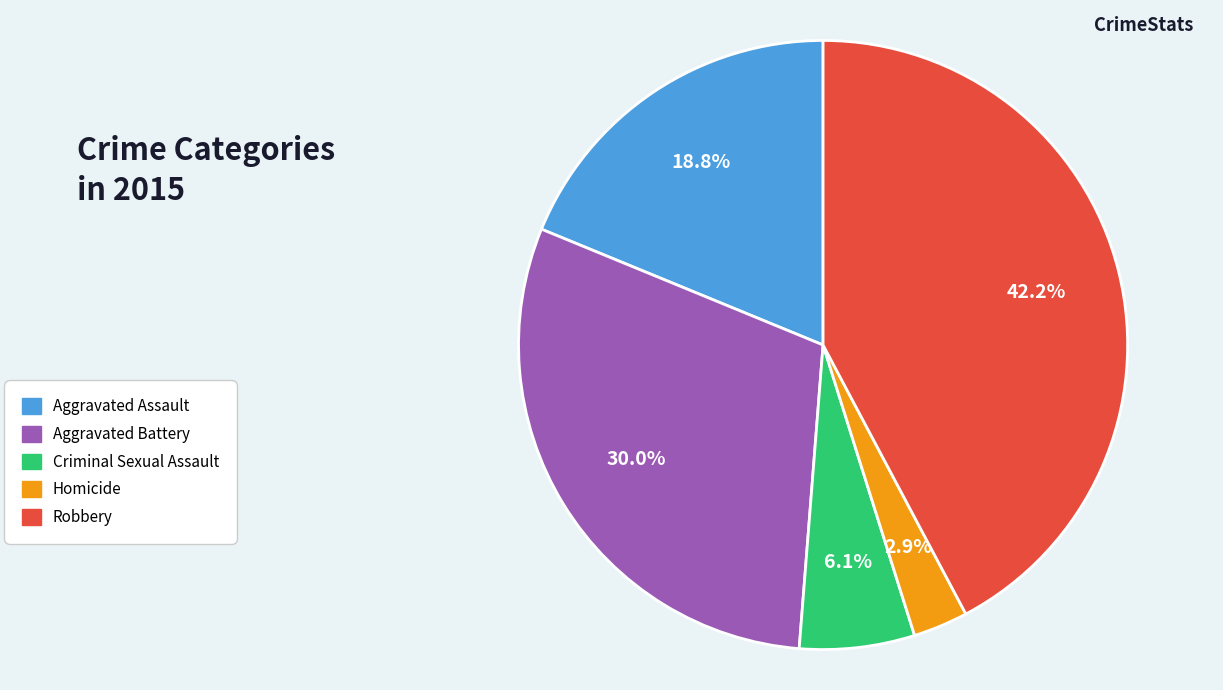

Approximately how many times larger is the value at Aggravated Assault compared to Homicide?

6.5